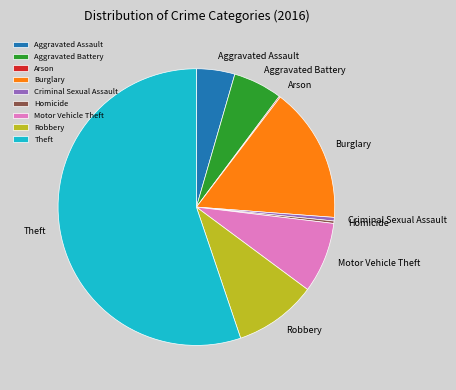

What is the largest slice in the pie chart?

Theft